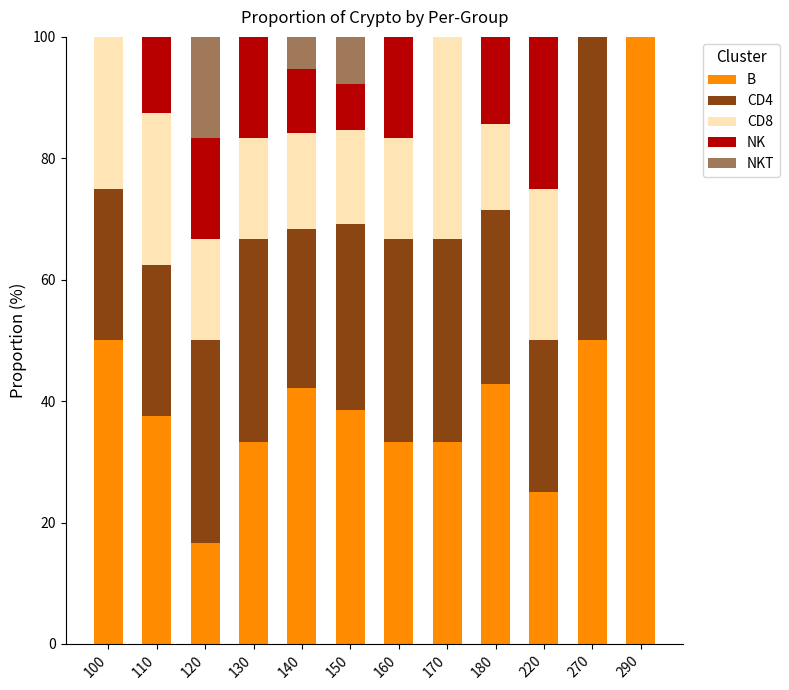

What is the total value across all series at 270?

100.0